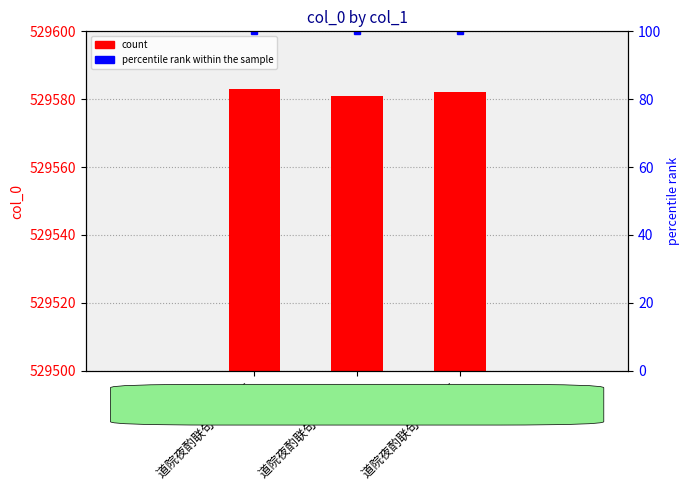

List the series in order of their peak value, lowest first.

percentile rank within the sample, col_0